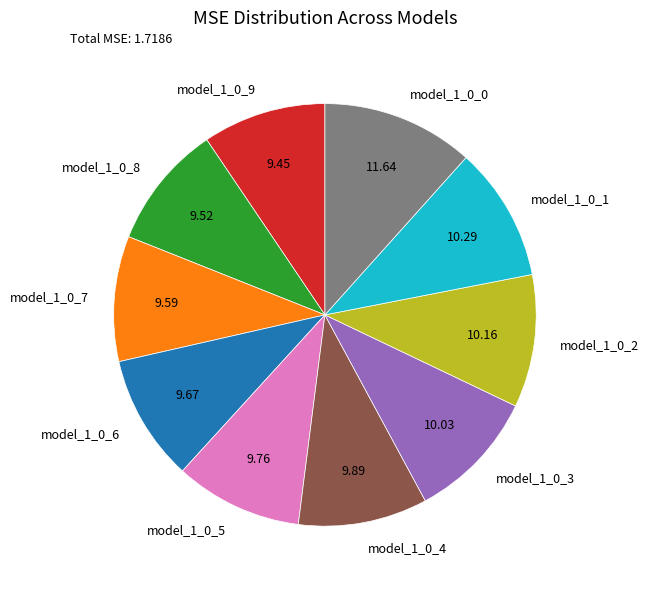

True or false: model_1_0_0 accounts for 23% of the total.

False